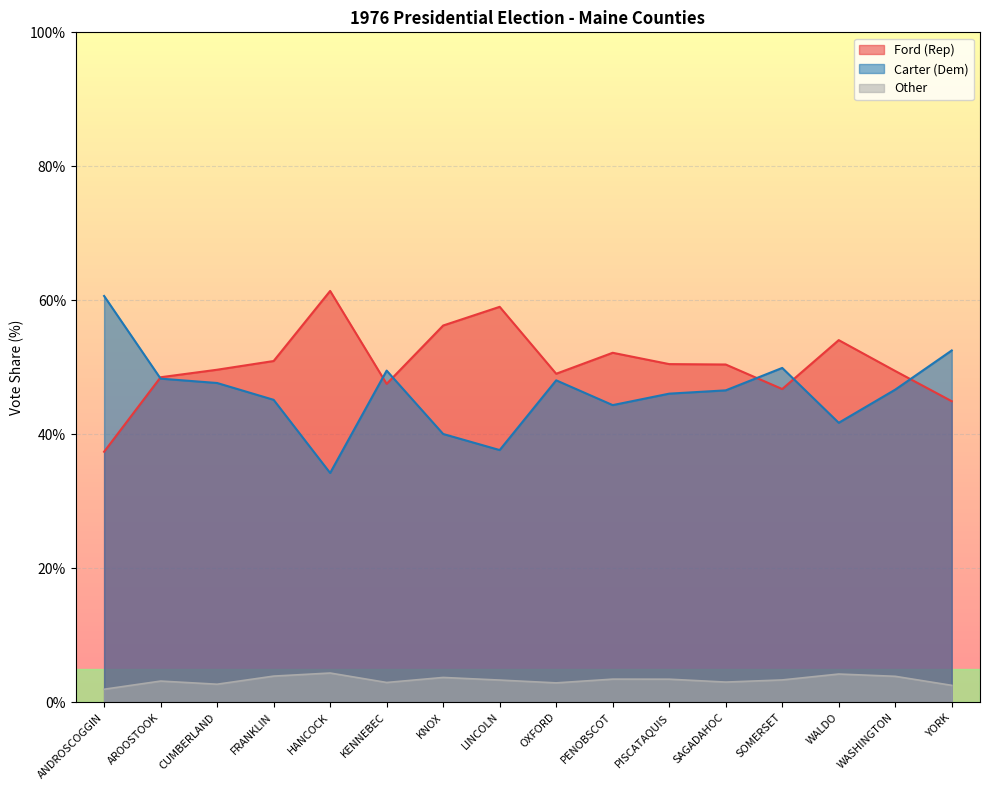

How many interior local valleys does the OtherVotesTotalPercent series have?

4